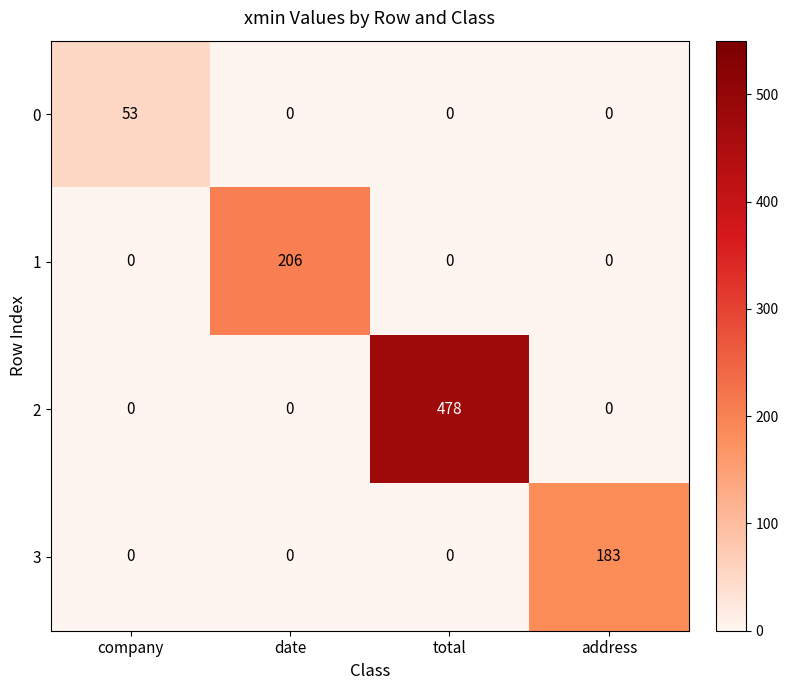

Which label corresponds to the largest value in the chart?

total